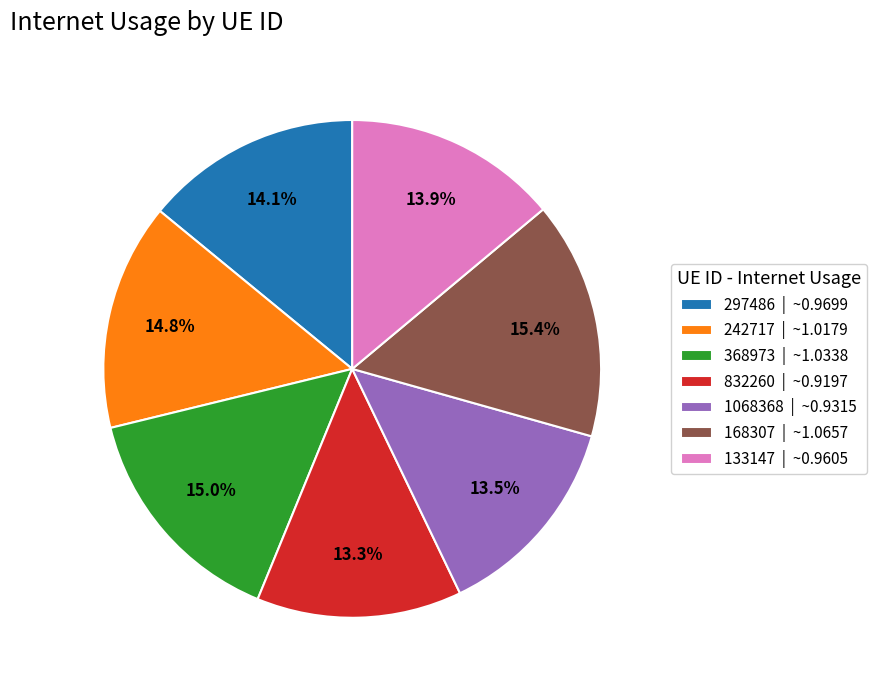

What percentage is the 368973 slice, to the nearest percent?

15%